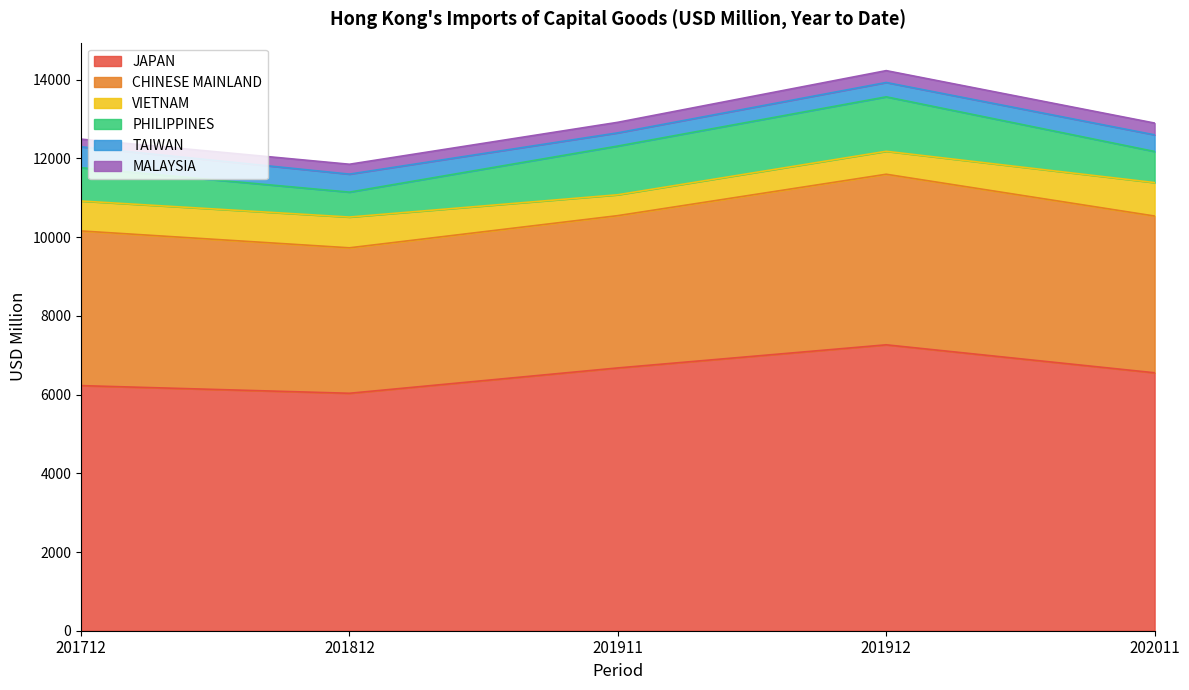

Is the value of TAIWAN at 201712 greater than the value of JAPAN at 201812?

No